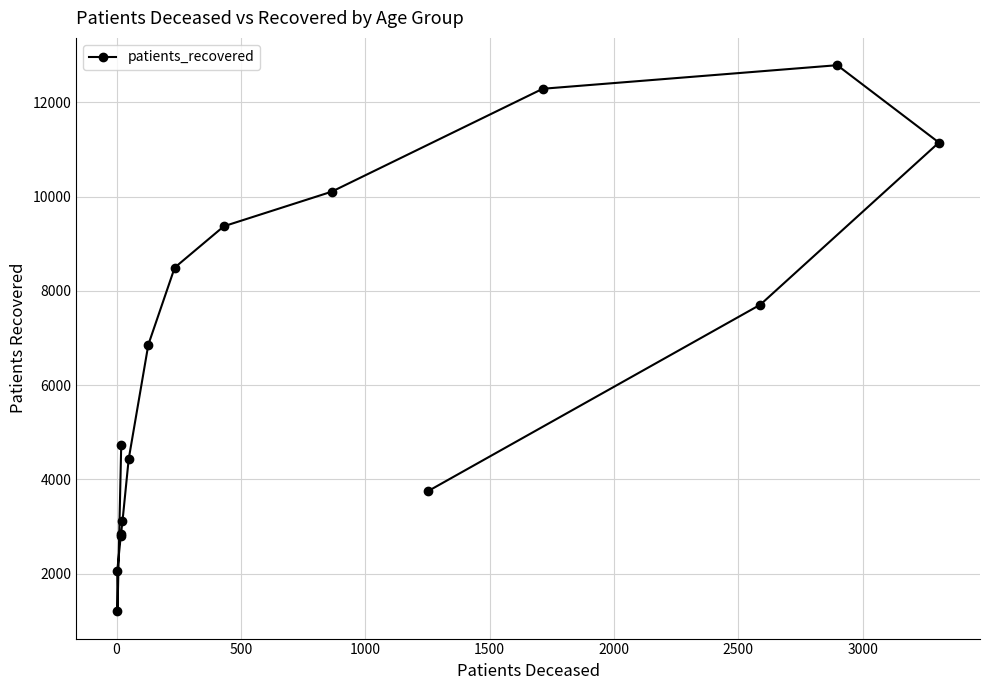

How many lines are shown in the chart?

1